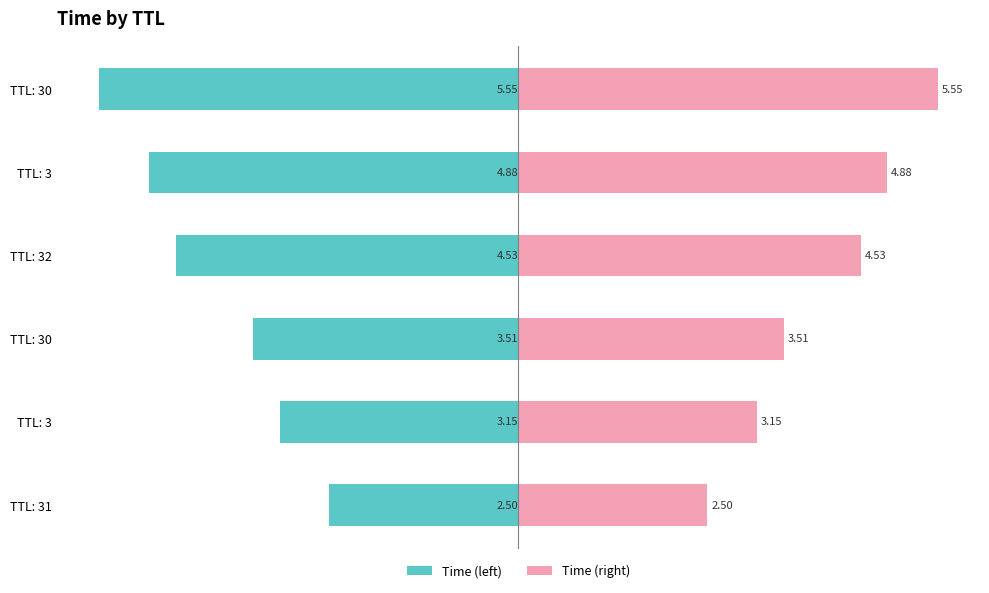

What is the minimum value for Time (left)?

-5.5